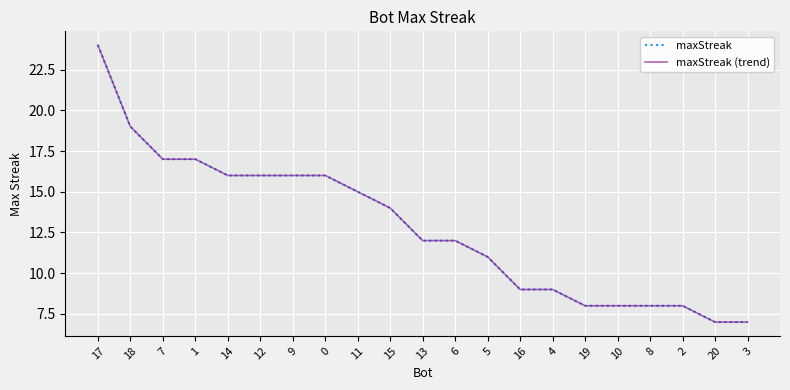

True or false: maxStreak has a value of 24 at 17.

True